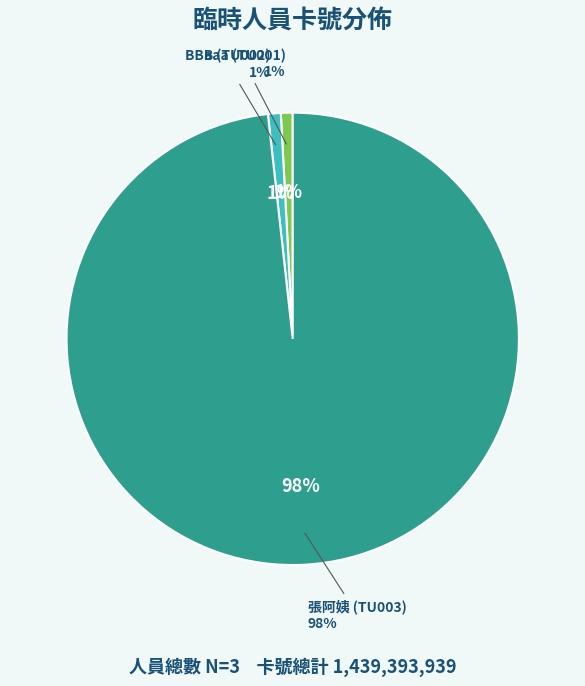

To the nearest percent, what portion does TU003 represent?

98%